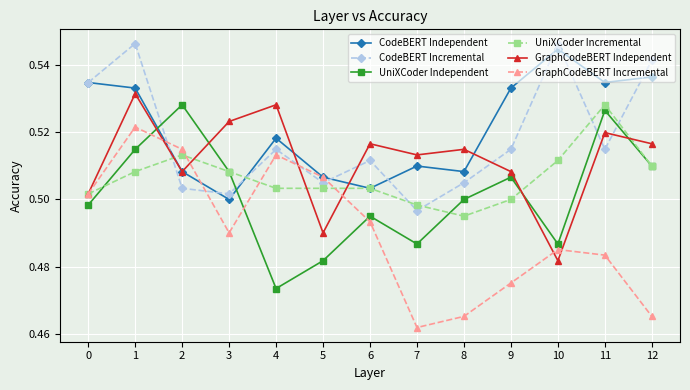

Between 7 and 10, which series saw the biggest shift?

CodeBERT Incremental